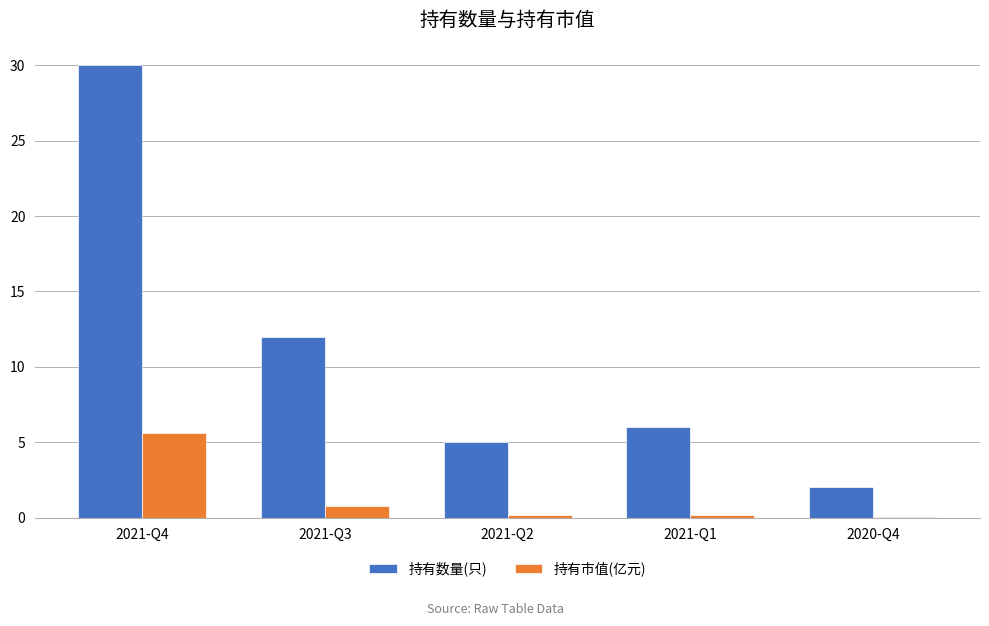

Which series changed the most between 2021-Q3 and 2021-Q1?

持有数量(只)